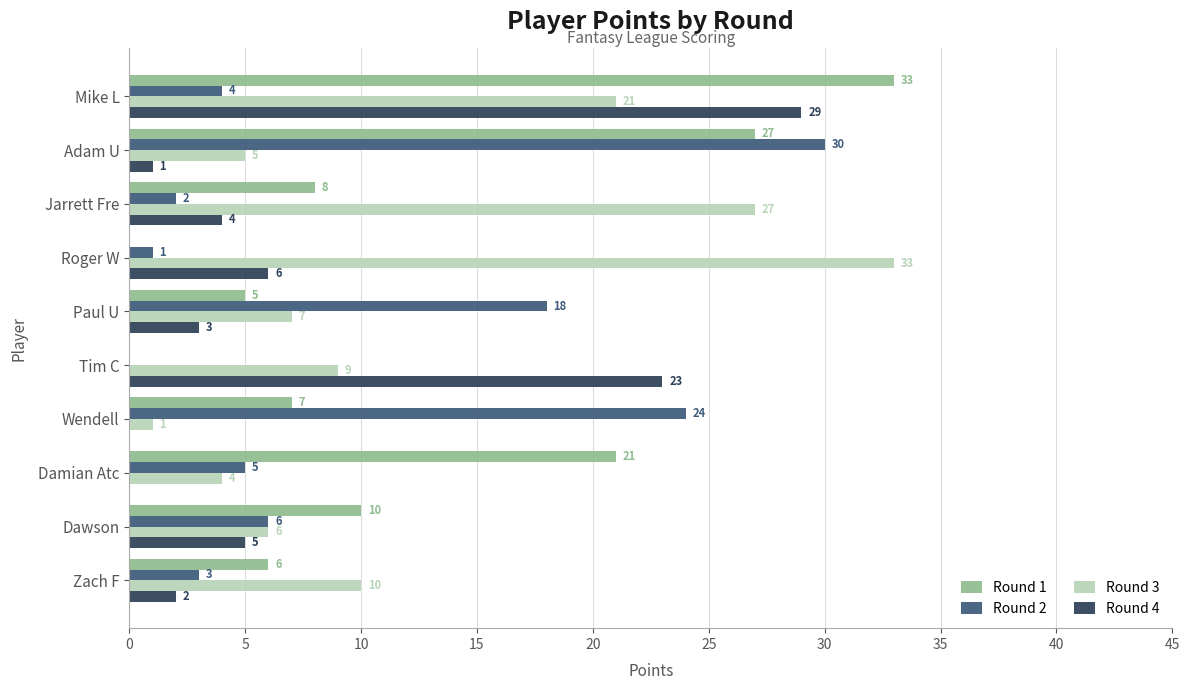

Which series has the largest total across all categories?

Round 3